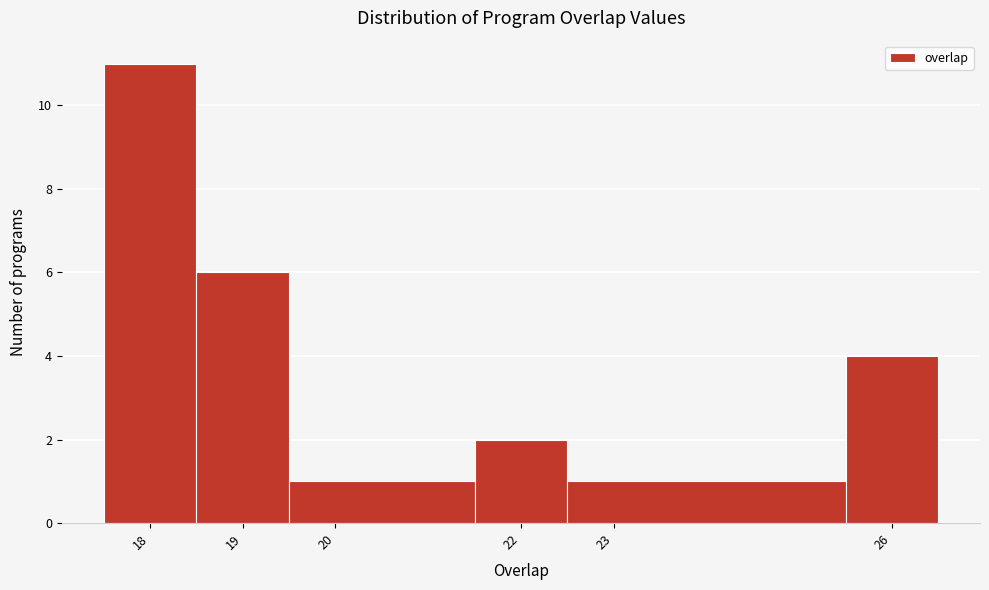

Reading left to right, list every bar in this chart as the range it spans on the x-axis followed by its height. The values are not printed on the chart, so give them approximately, as read against the axis.

17.5 to 18.5: 11
18.5 to 19.5: 6
19.5 to 21.5: 1
21.5 to 22.5: 2
22.5 to 25.5: 1
25.5 to 26.5: 4